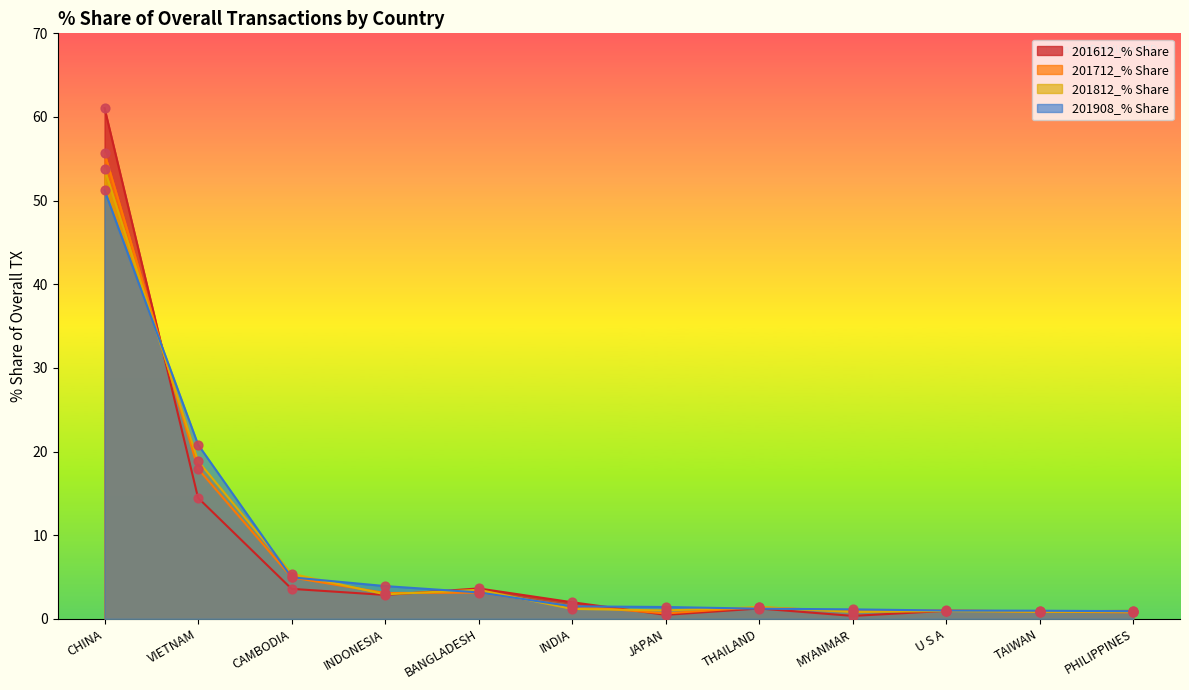

What is the total value across all series at U S A?

3.9